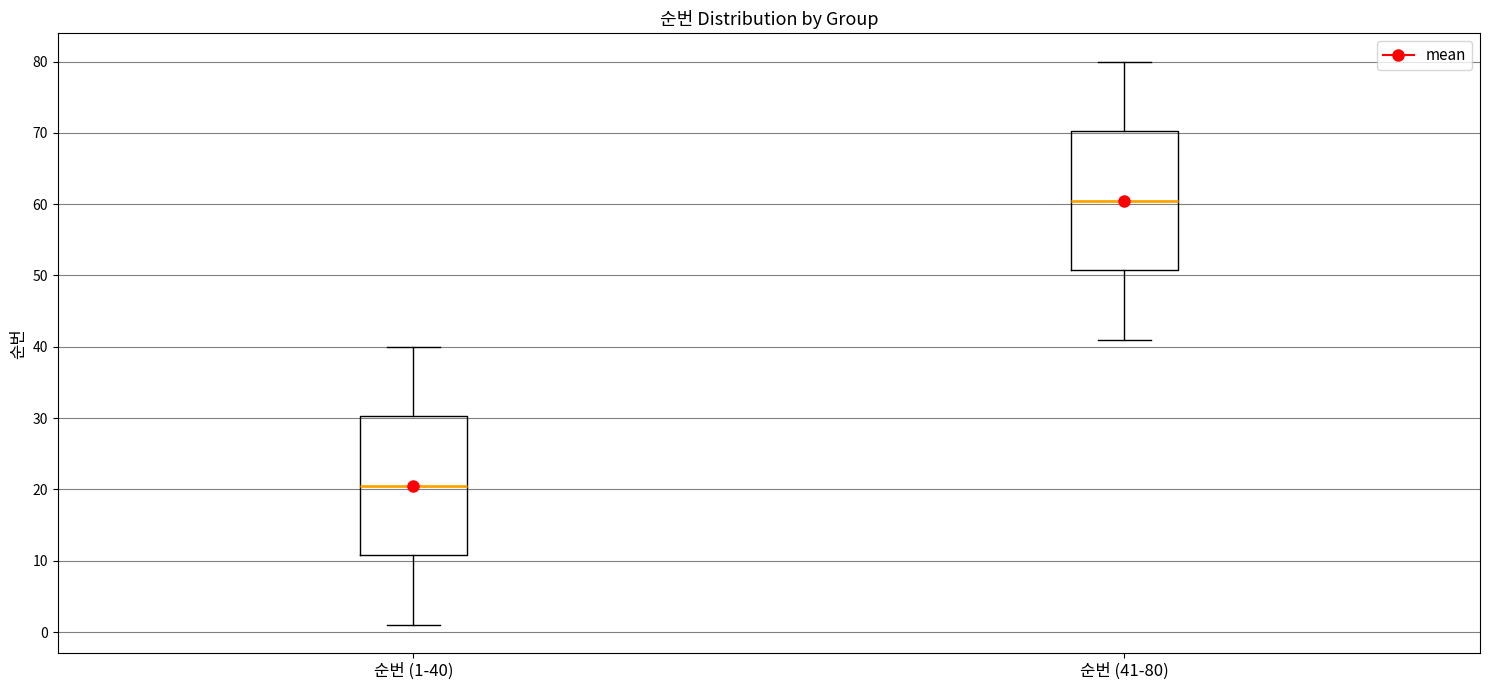

Where does the lower whisker of the box for 순번 (1-40) end on the y-axis? The values are not printed on the chart, so give them approximately, as read against the axis.

1